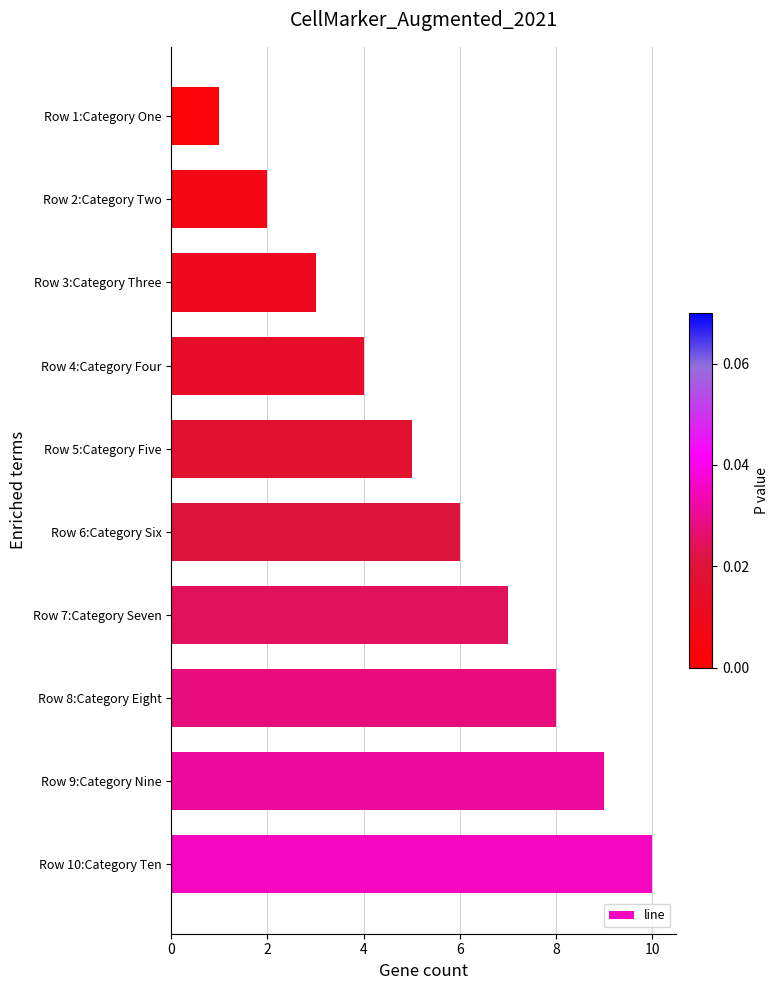

List the labels in order of value, smallest first.

Row 1:Category One, Row 2:Category Two, Row 3:Category Three, Row 4:Category Four, Row 5:Category Five, Row 6:Category Six, Row 7:Category Seven, Row 8:Category Eight, Row 9:Category Nine, Row 10:Category Ten